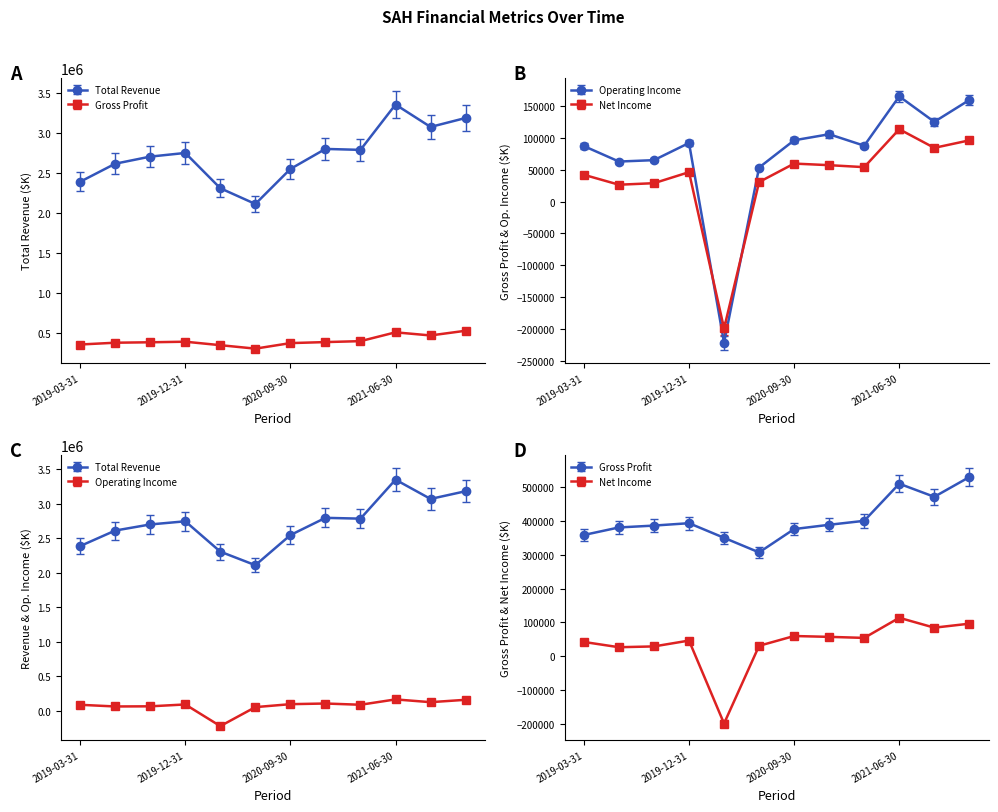

What is the value of the Net Income point at the 1st from the left?

42200